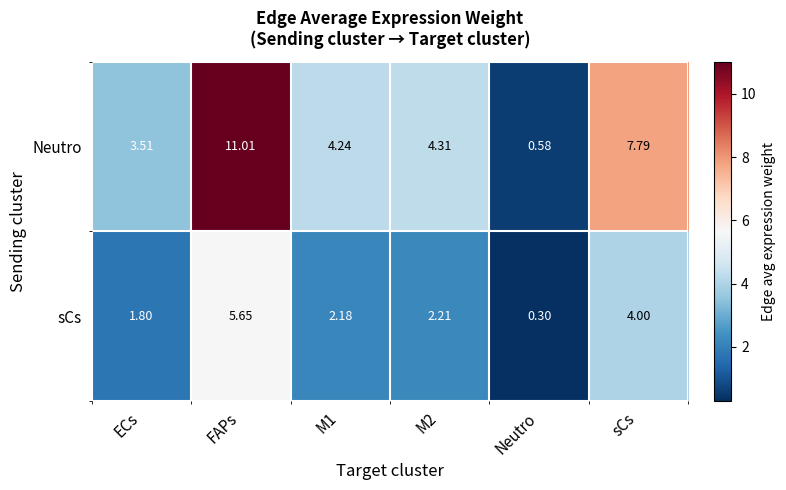

Which category has the lowest value across all series?

Neutro